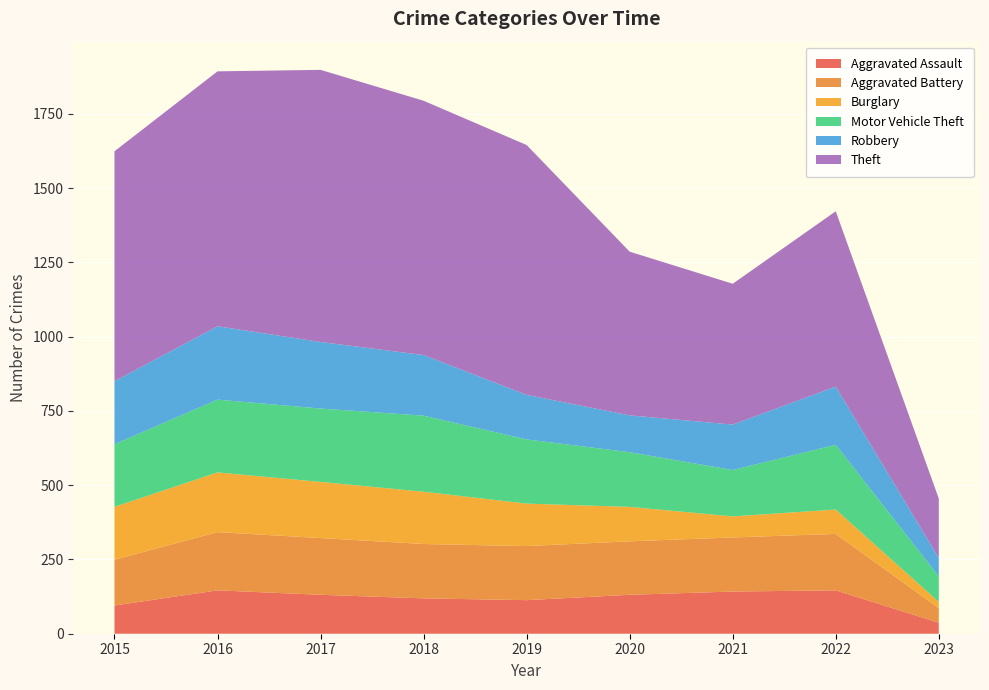

Reading left to right, list all the values displayed in this chart.

Aggravated Assault: 2015=95	2016=146	2017=131	2018=119	2019=113	2020=131	2021=142	2022=146	2023=37
Aggravated Battery: 2015=154	2016=196	2017=191	2018=183	2019=182	2020=180	2021=182	2022=190	2023=49
Burglary: 2015=178	2016=201	2017=189	2018=176	2019=143	2020=116	2021=71	2022=82	2023=21
Motor Vehicle Theft: 2015=211	2016=245	2017=247	2018=256	2019=216	2020=184	2021=156	2022=218	2023=86
Robbery: 2015=212	2016=247	2017=224	2018=204	2019=150	2020=124	2021=153	2022=196	2023=62
Theft: 2015=774	2016=858	2017=916	2018=856	2019=841	2020=551	2021=474	2022=590	2023=200